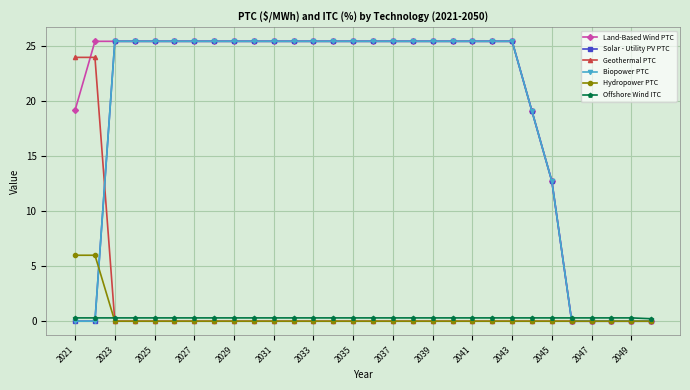

Is this an area chart (filled region under the line)?

No